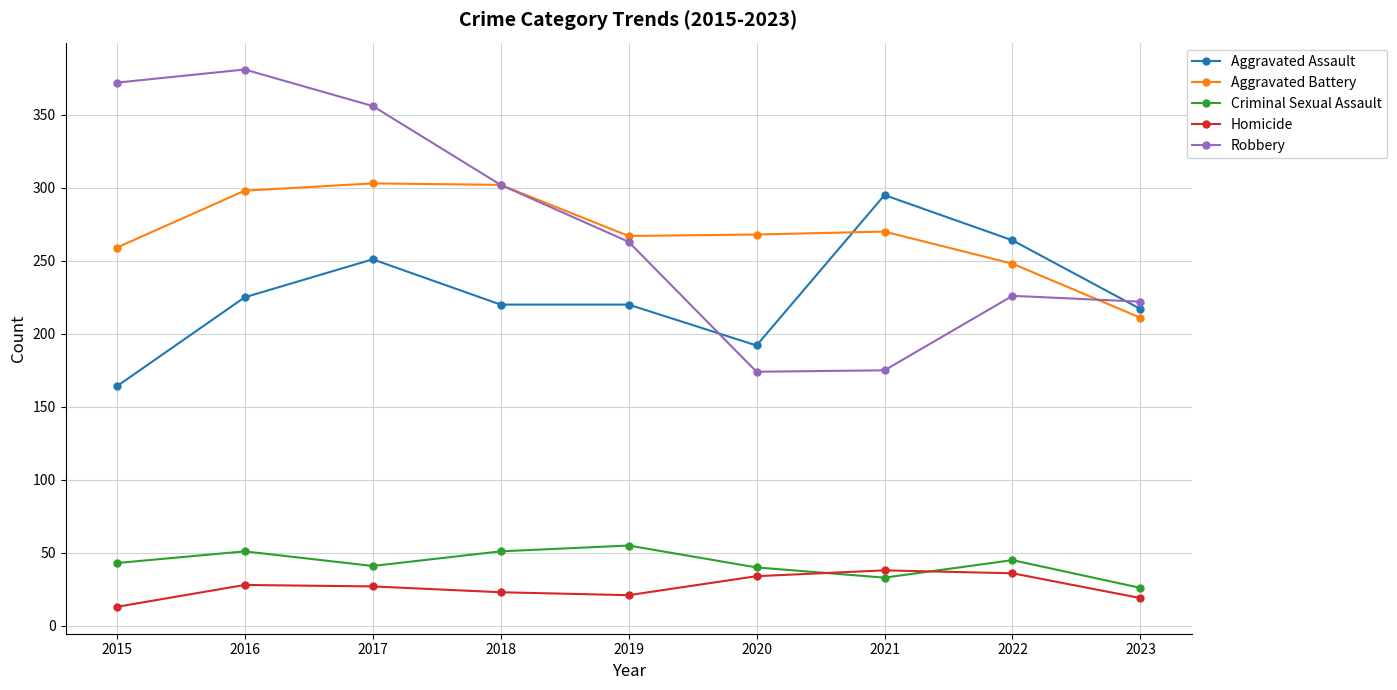

At how many categories does at least one series exceed 226?

8